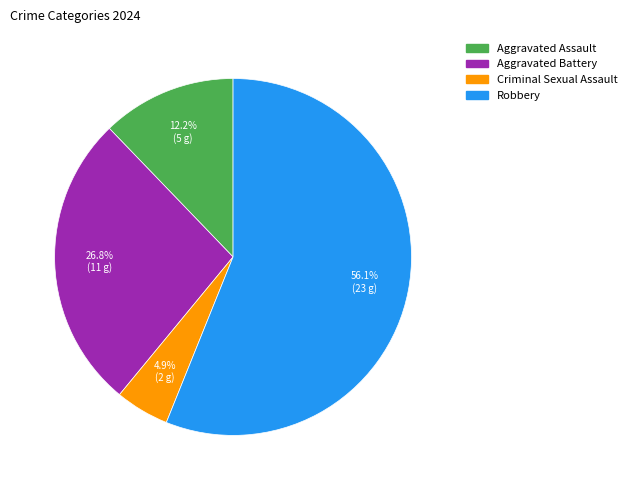

What percentage do Criminal Sexual Assault and Robbery together represent?

61.0%